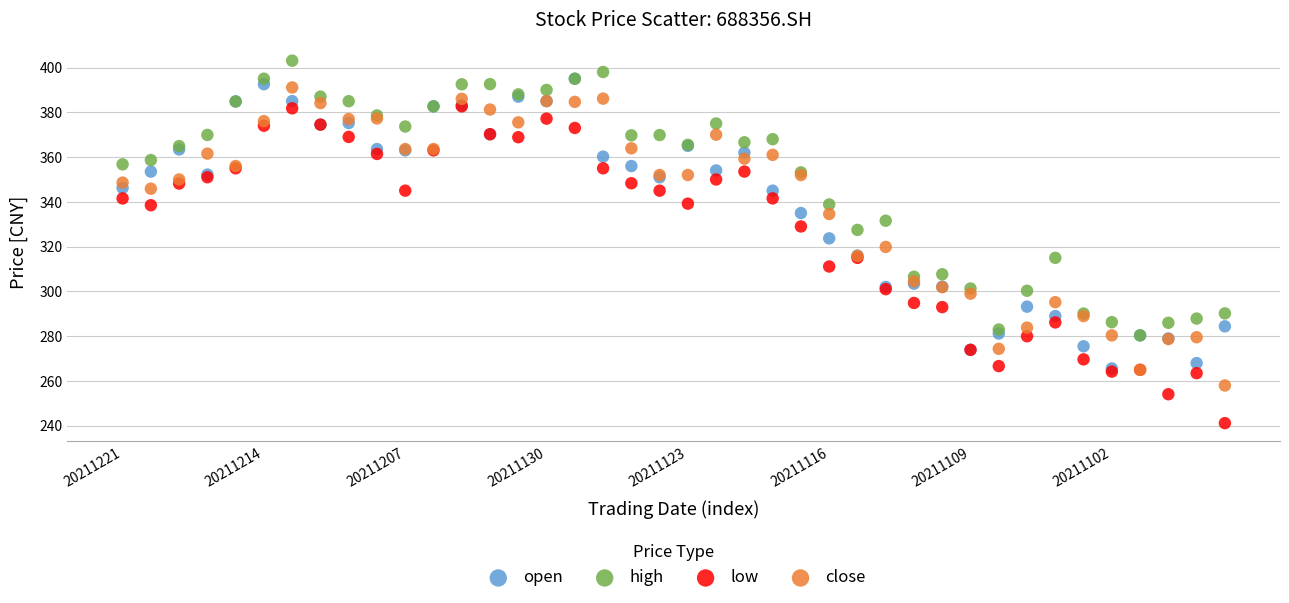

Which series reaches the maximum Y coordinate?

high